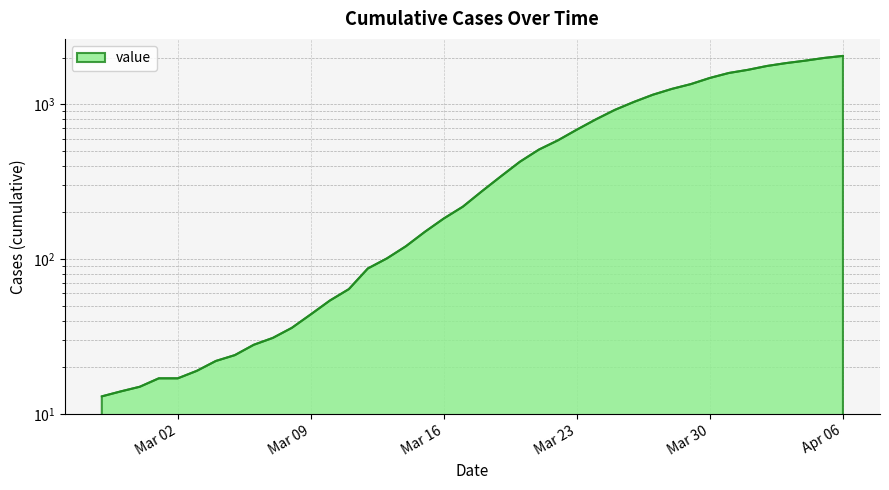

How many distinct data groups are displayed?

1